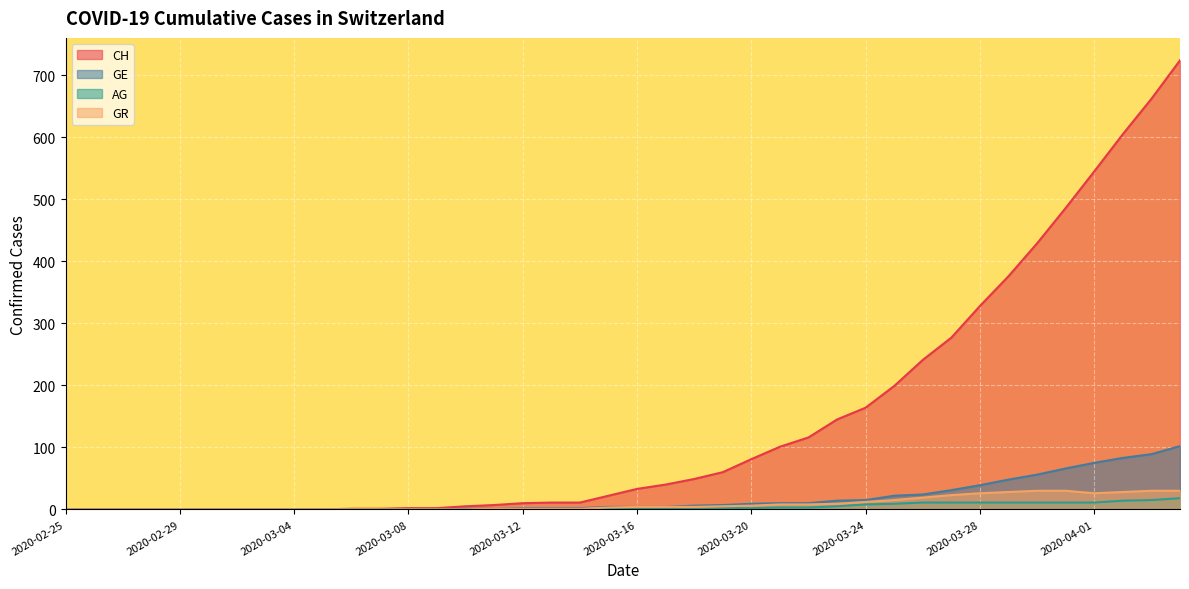

At which label is GE closest to 51?

2020-03-29